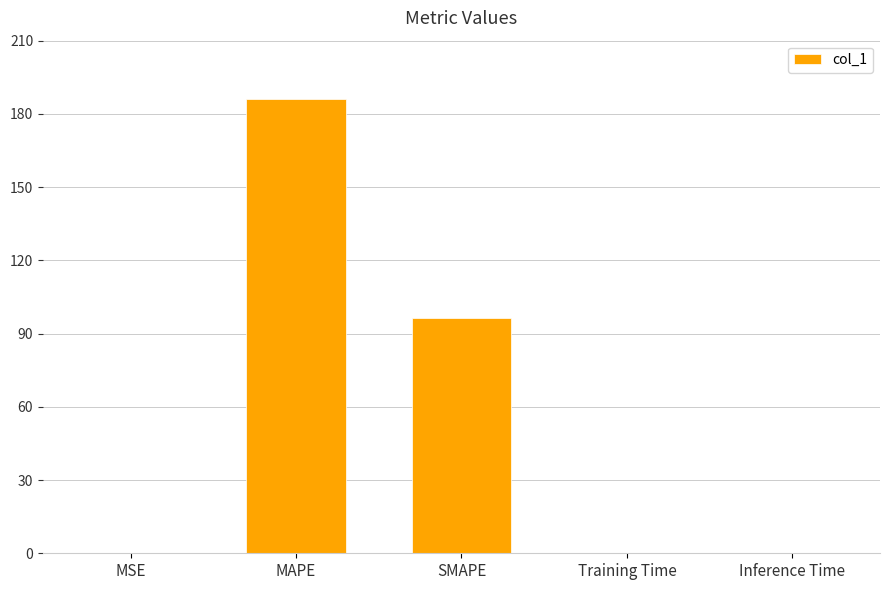

What is the average value?

56.5